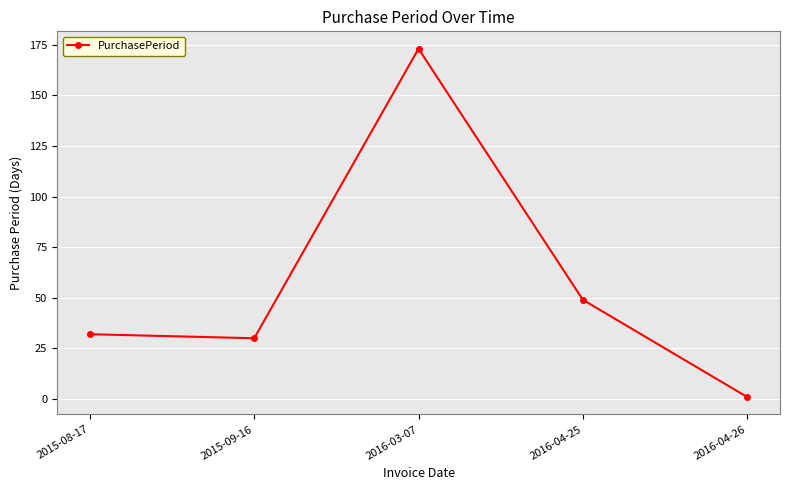

True or false: the data has more than 2 interior local peaks.

False